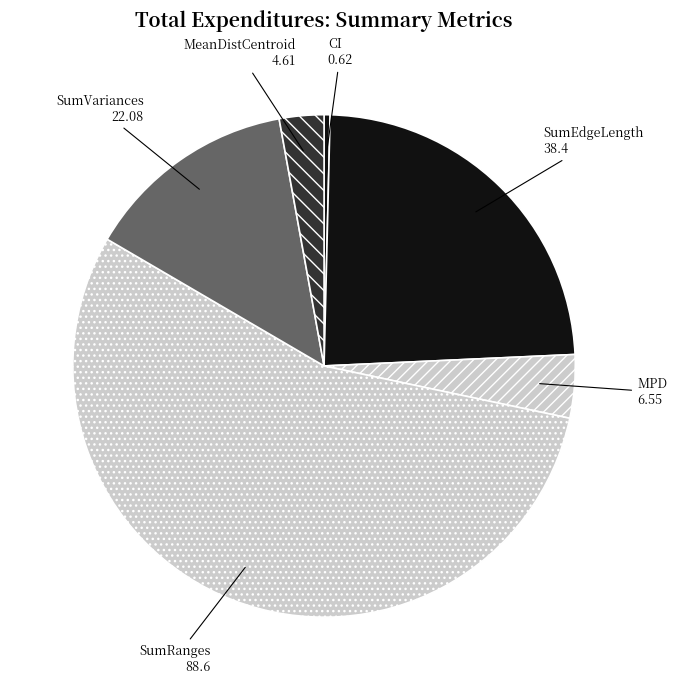

Which category has the biggest portion of the pie?

SumRanges